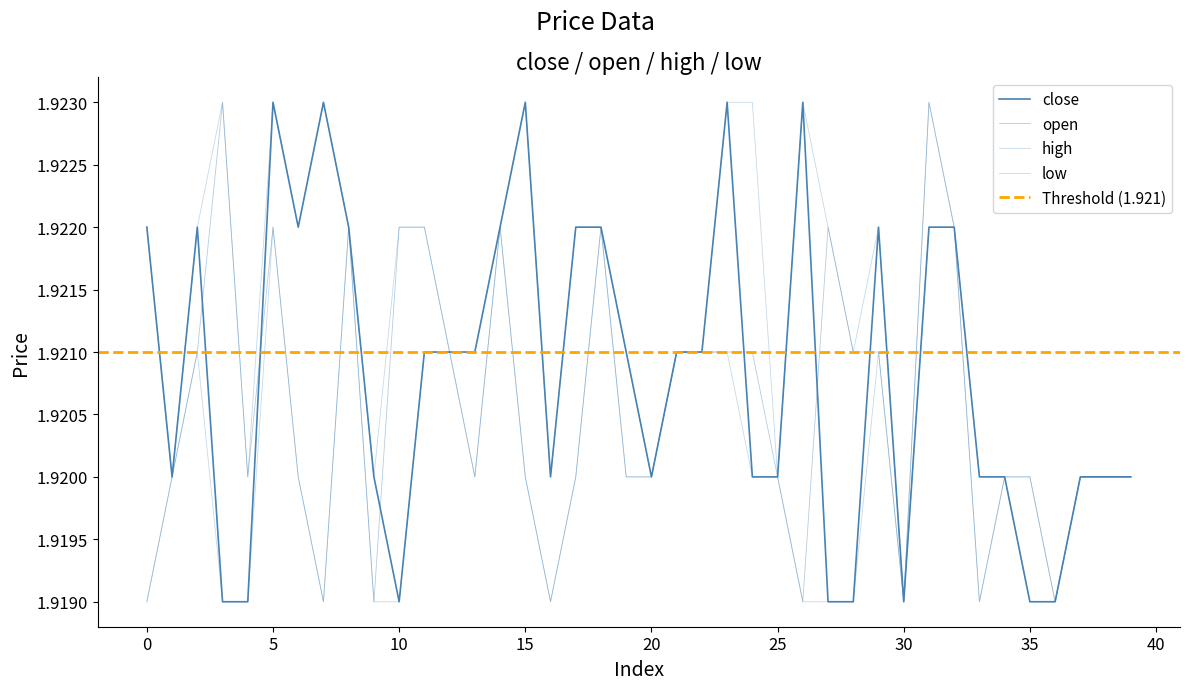

What is the value of the high point at the 28th from the left?

1.9